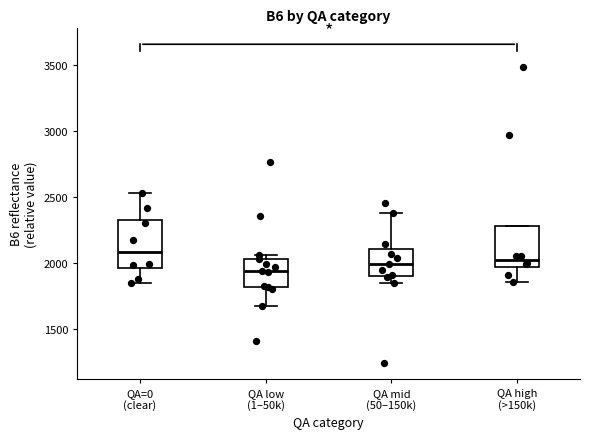

Which box has the highest median line?

QA=0 (clear)